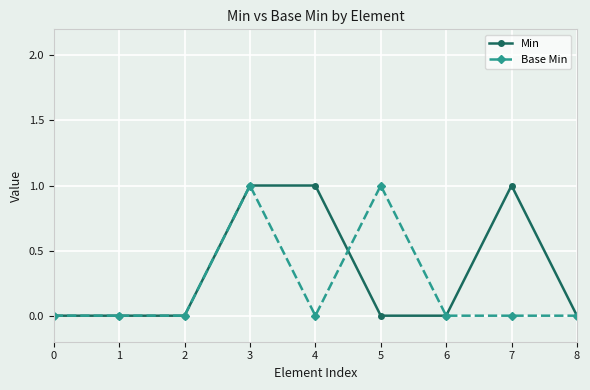

True or false: Base Min has more than 0 points higher than both neighbors.

True